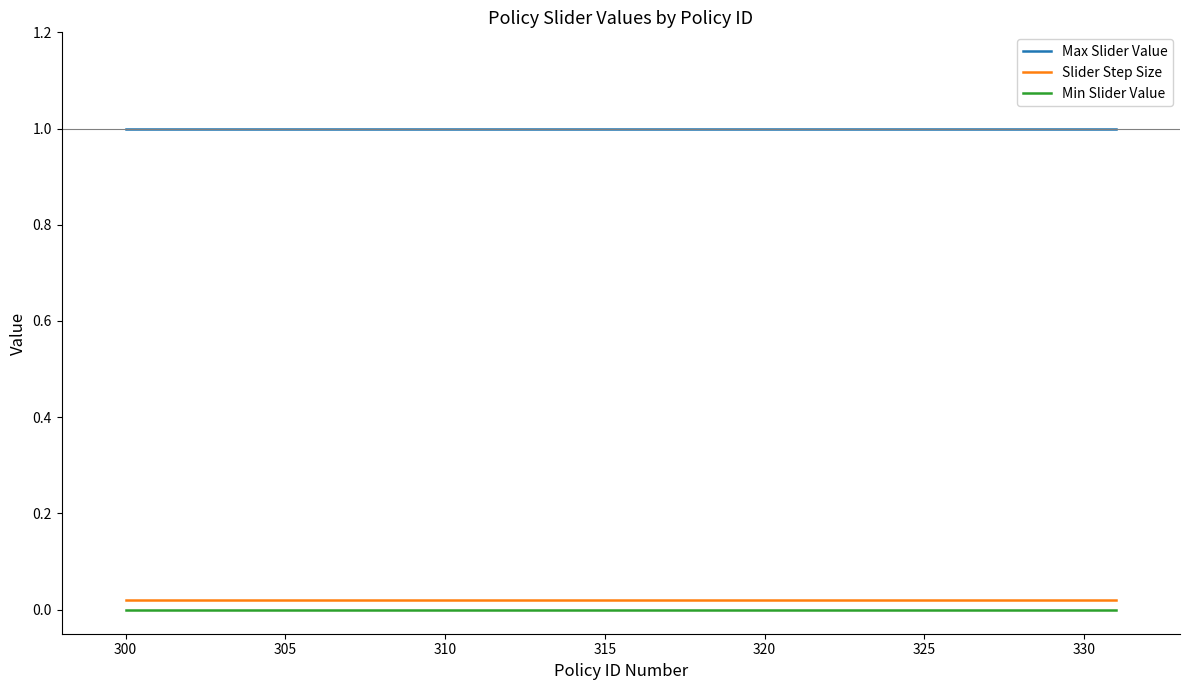

Which series has the largest total across all categories?

Max Slider Value